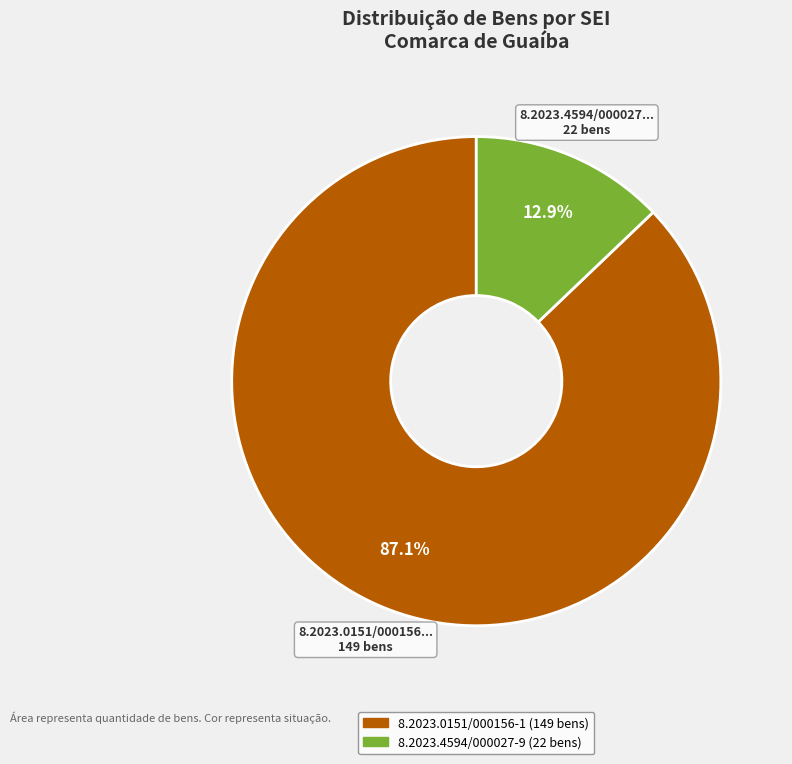

Is there any slice that represents more than half of the pie?

Yes